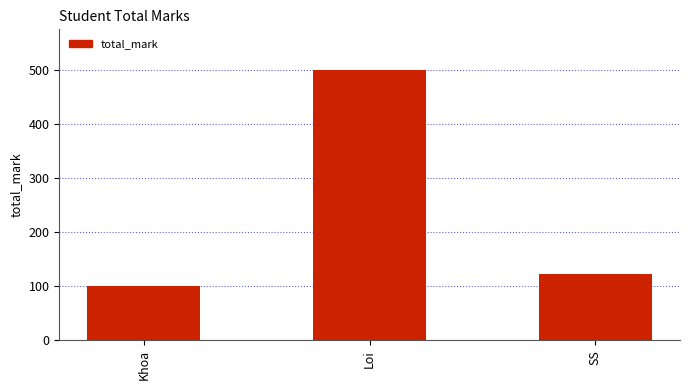

Which category has the highest value across all series?

Loi